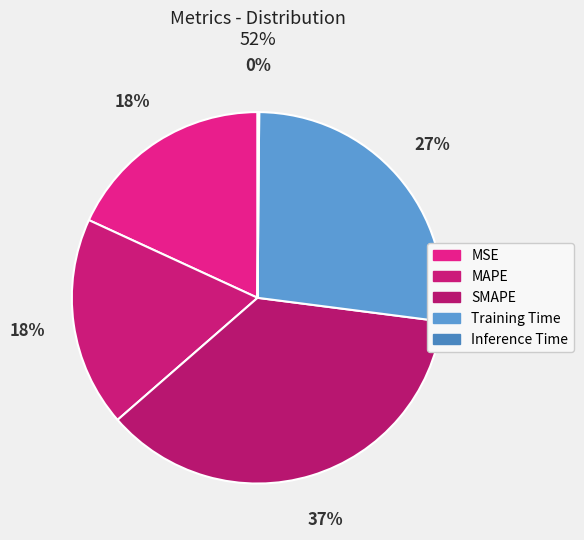

To the nearest percent, what portion does MAPE represent?

18%